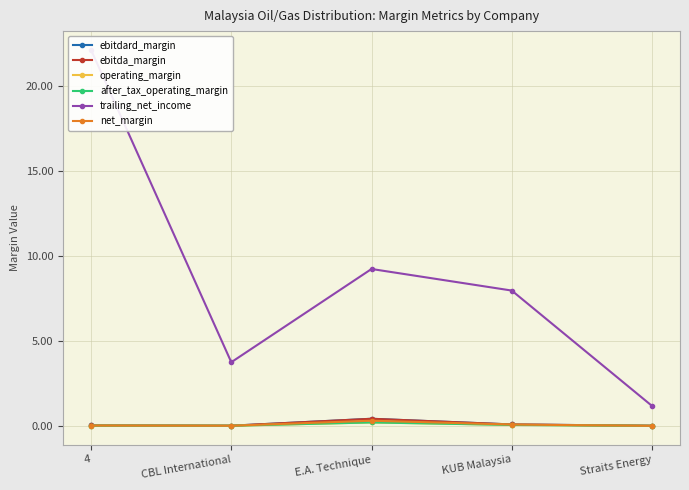

Reading right to left, list all the values displayed in this chart.

ebitdard_margin: 0.0	0.1	0.4	0.0	0.0
ebitda_margin: 0.0	0.1	0.4	0.0	0.0
operating_margin: 0.0	0.1	0.2	0.0	0.0
after_tax_operating_margin: 0.0	0.1	0.2	0.0	0.0
trailing_net_income: 1.2	8.0	9.2	3.8	22.1
net_margin: 0.0	0.1	0.3	0.0	0.0